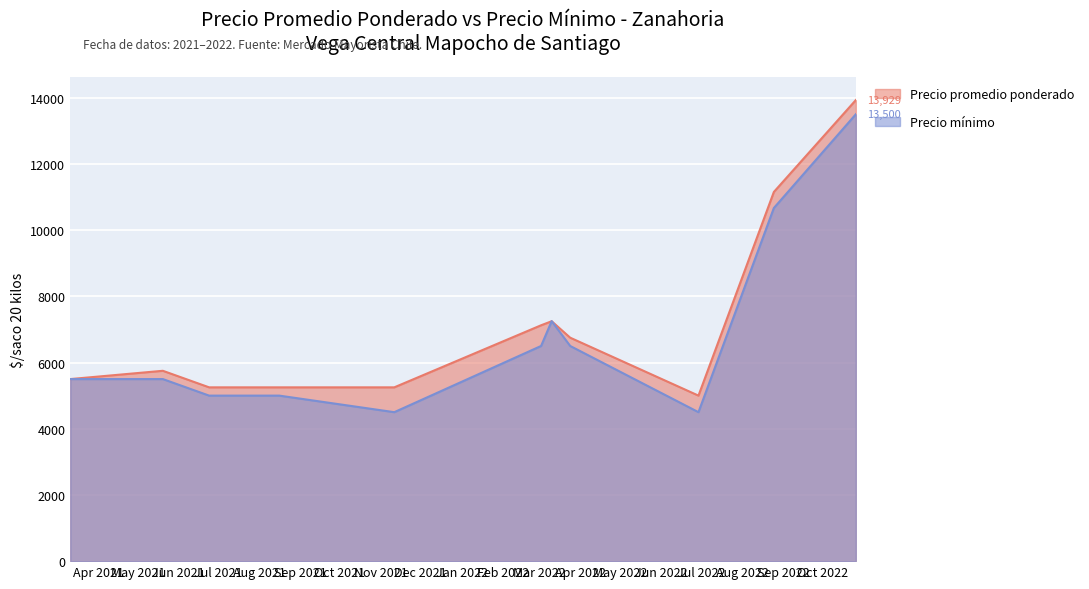

What is the total value across all series at 2022-03-10?

14497